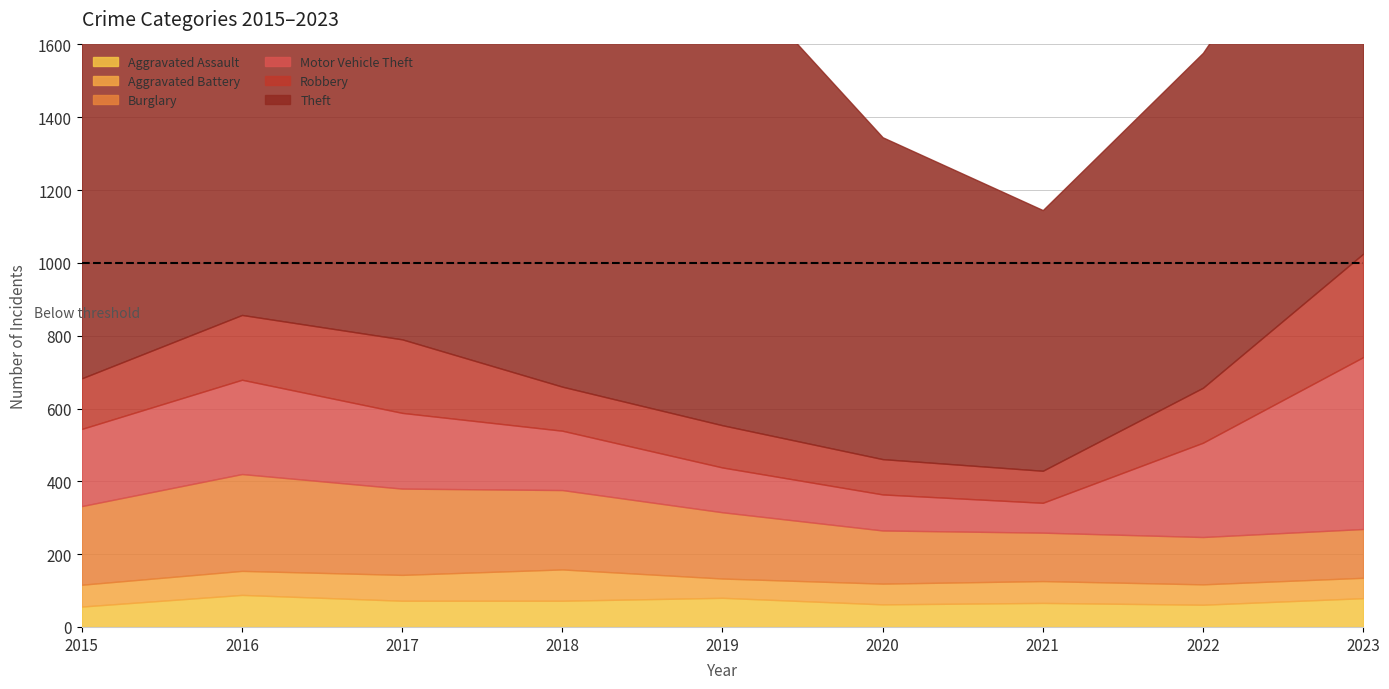

Reading right to left, extract all data points from this chart.

Aggravated Assault: 2023=79	2022=61	2021=66	2020=62	2019=80	2018=72	2017=72	2016=88	2015=56
Aggravated Battery: 2023=56	2022=56	2021=60	2020=57	2019=53	2018=86	2017=71	2016=66	2015=60
Burglary: 2023=134	2022=130	2021=133	2020=146	2019=182	2018=218	2017=237	2016=266	2015=216
Motor Vehicle Theft: 2023=472	2022=259	2021=82	2020=99	2019=123	2018=163	2017=208	2016=259	2015=212
Robbery: 2023=284	2022=151	2021=88	2020=97	2019=116	2018=121	2017=202	2016=178	2015=139
Theft: 2023=1203	2022=920	2021=716	2020=884	2019=1272	2018=1170	2017=1188	2016=1151	2015=1041